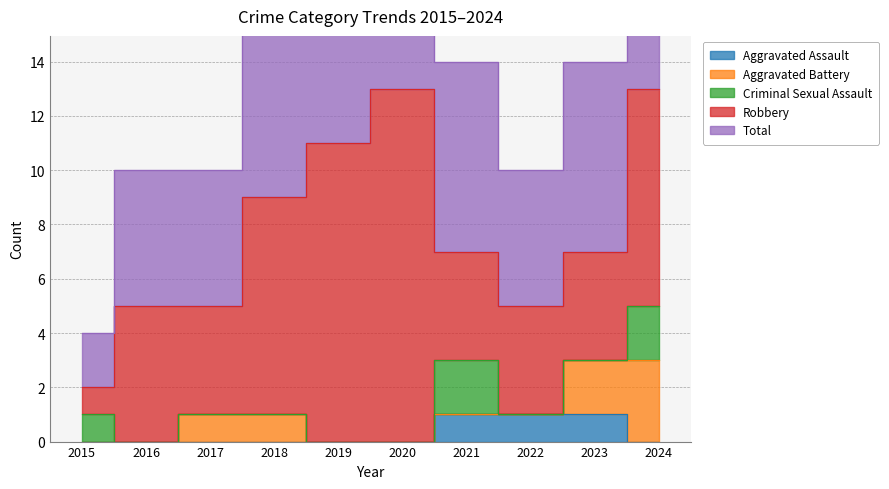

True or false: Criminal Sexual Assault and Robbery intersect in this chart.

False